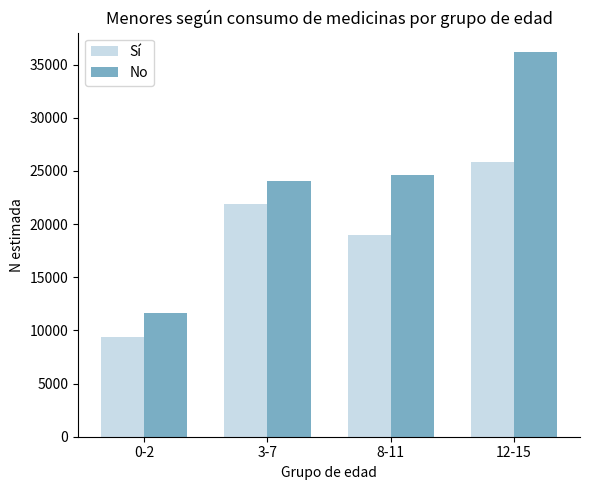

How many categories are shown in the chart?

4